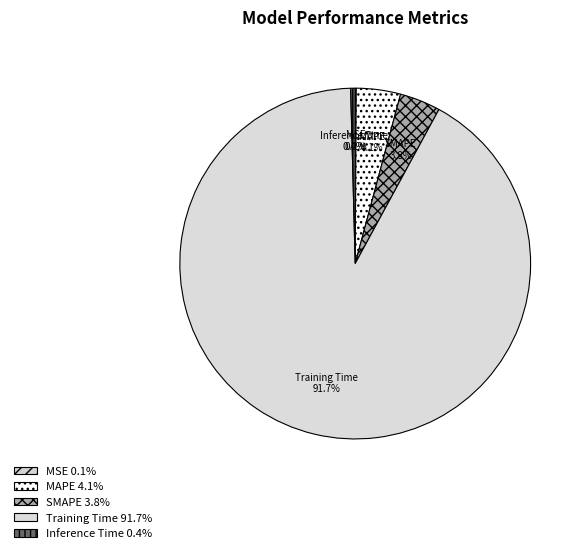

Is the sum of SMAPE and Inference Time greater than half?

No